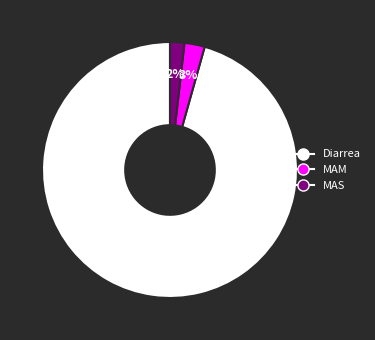

Which slice is the largest?

Diarrea